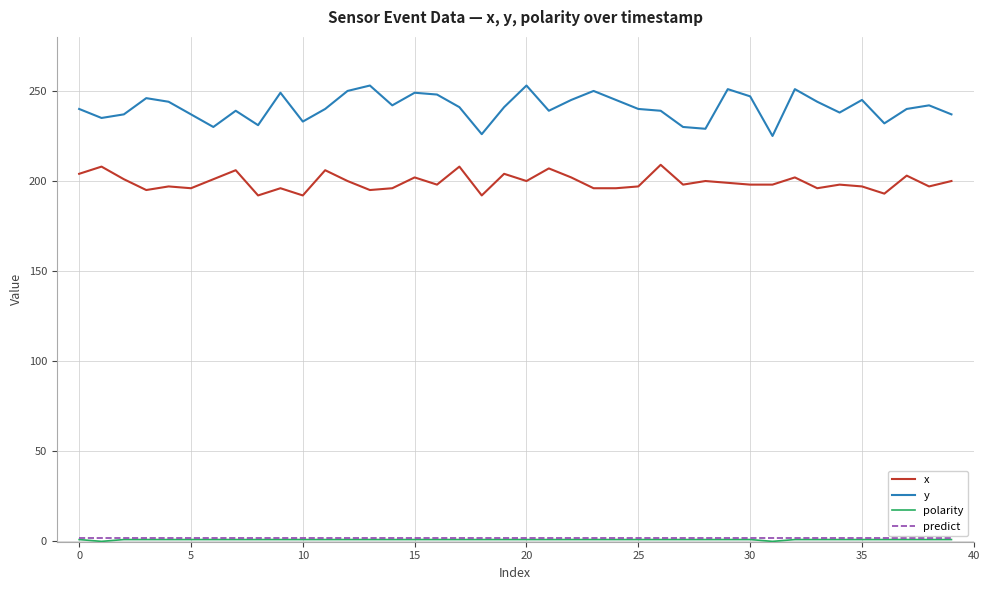

Which series has the largest total across all categories?

y